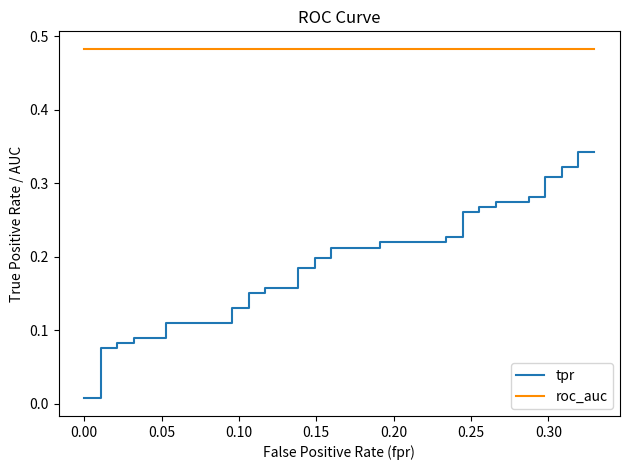

Which series has the widest spread of values?

tpr